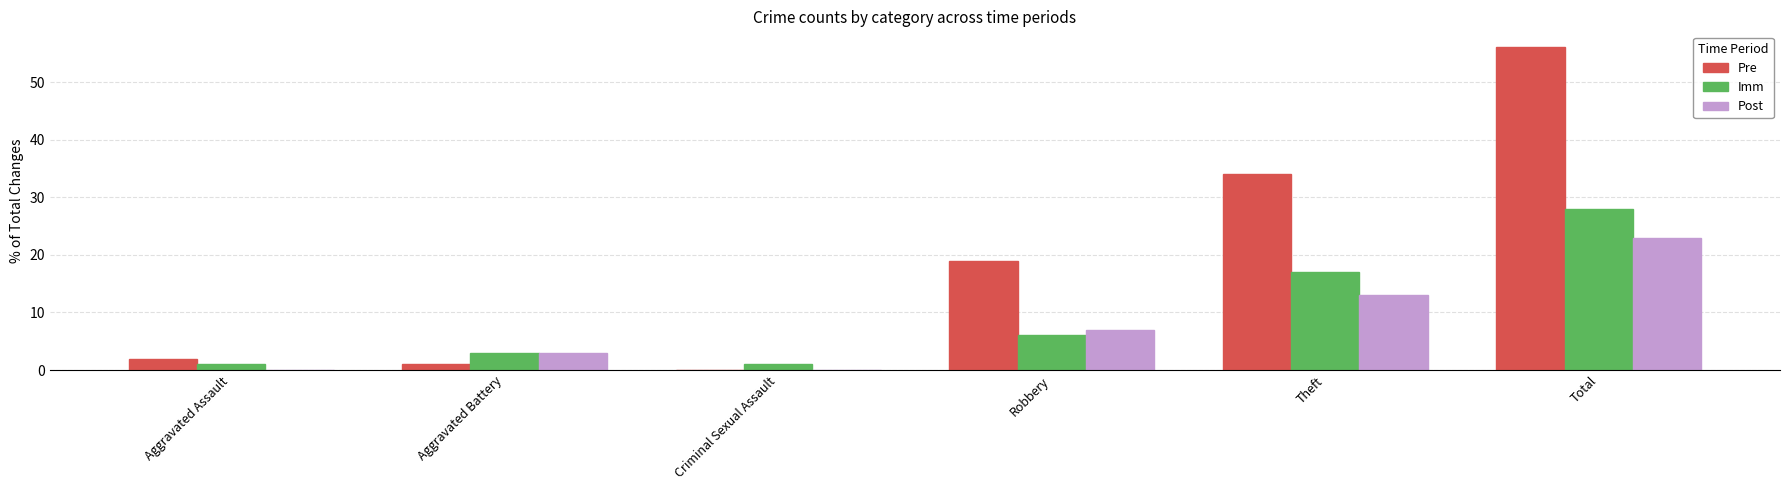

True or false: Post has a value of 23 at Total.

True